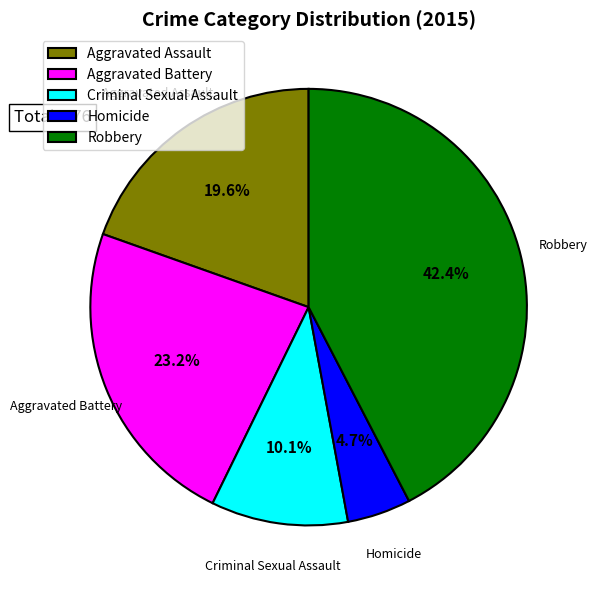

Count the number of slices in the pie.

5